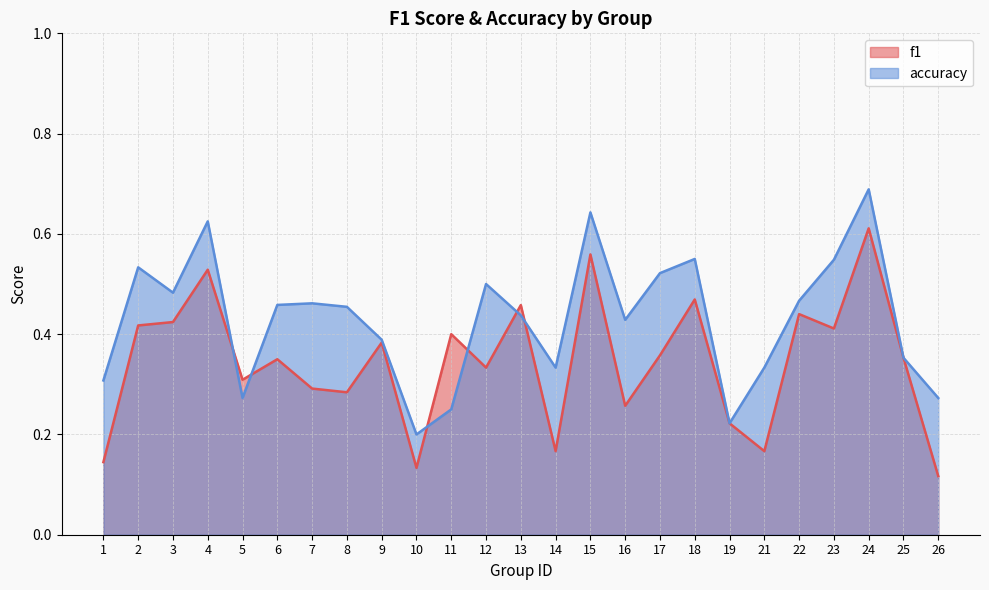

How many times do accuracy and f1 cross each other?

6